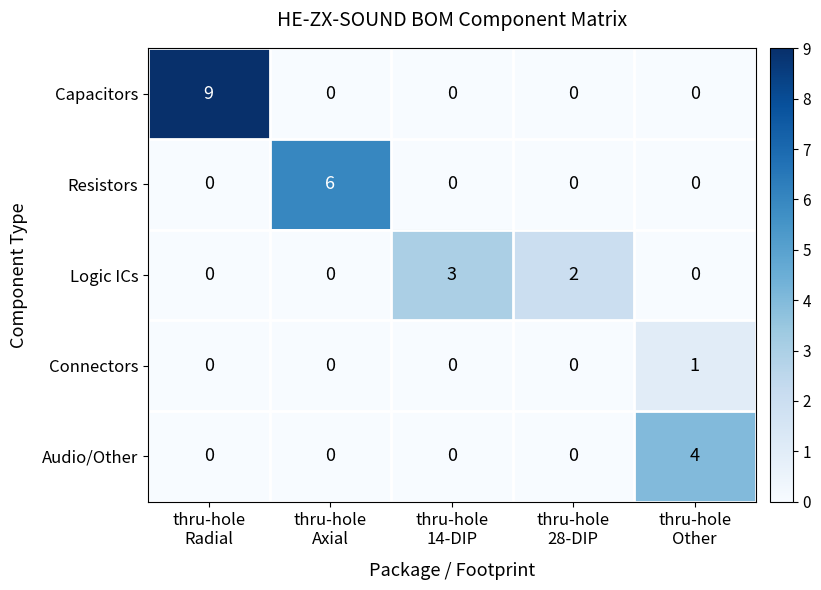

What is the greatest value displayed?

9